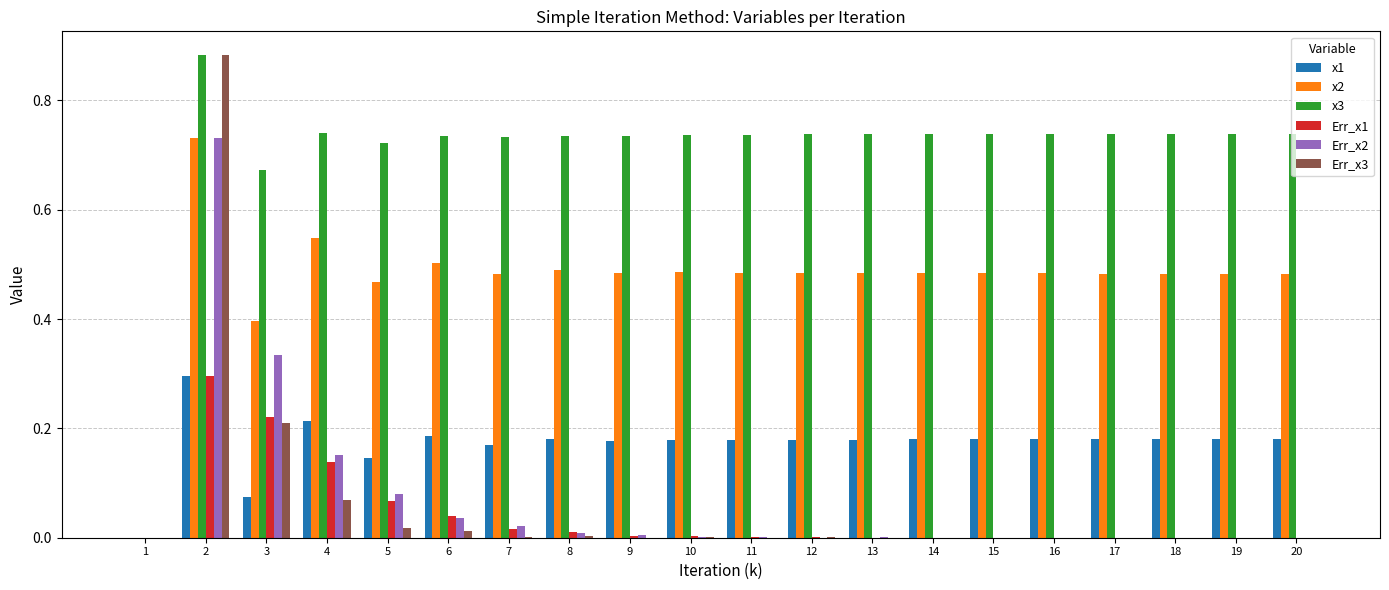

The Err_x2 series shows 0.0 at 10. True or false?

True